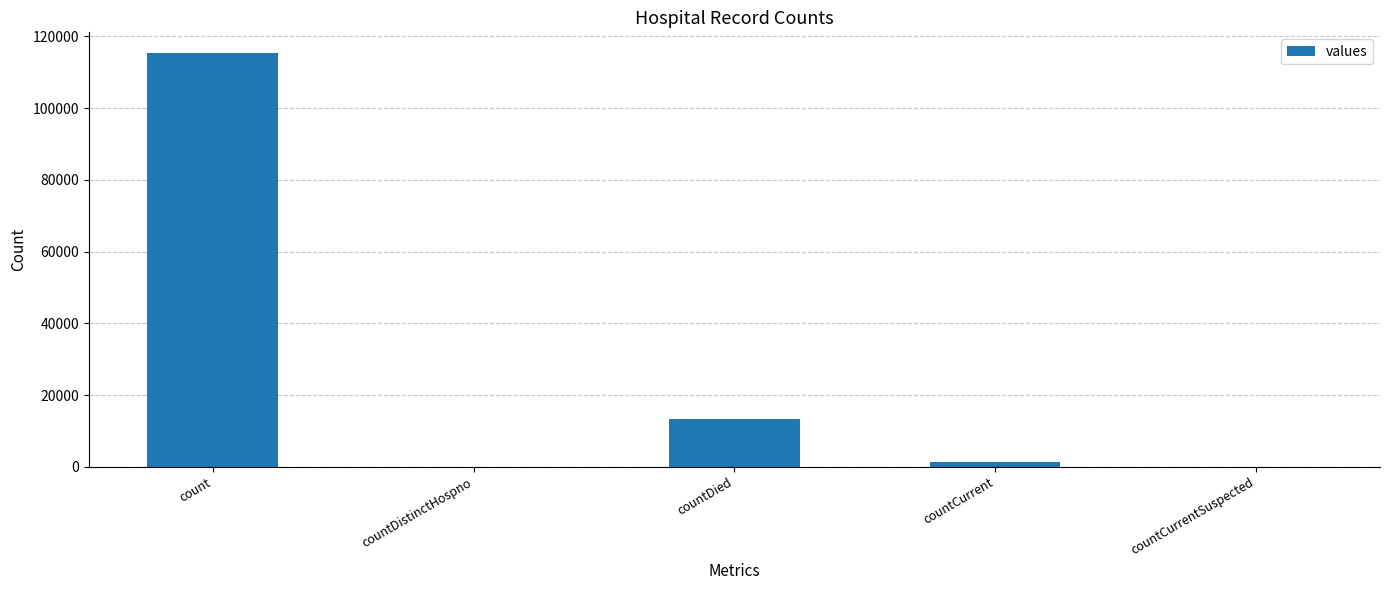

Which has a higher value, count or countCurrentSuspected?

count